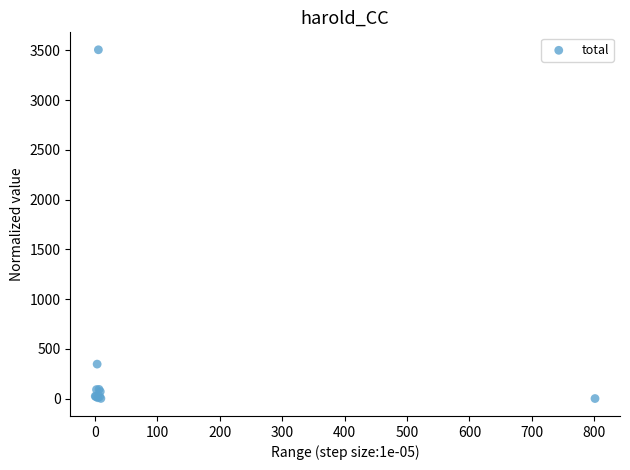

What Y value in the scatter plot is closest to 1754?

347